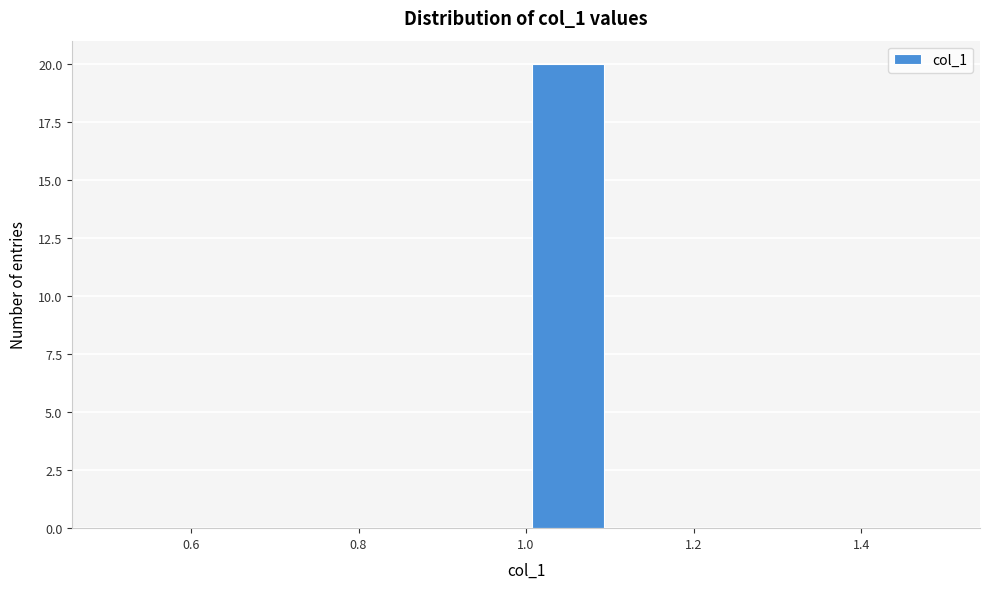

Reading left to right, list every bar in this chart as the range it spans on the x-axis followed by its height. The values are not printed on the chart, so give them approximately, as read against the axis.

0.5 to 0.6: 0
0.6 to 0.7: 0
0.7 to 0.8: 0
0.8 to 0.9: 0
0.9 to 1.0: 0
1.0 to 1.1: 20
1.1 to 1.2: 0
1.2 to 1.3: 0
1.3 to 1.4: 0
1.4 to 1.5: 0